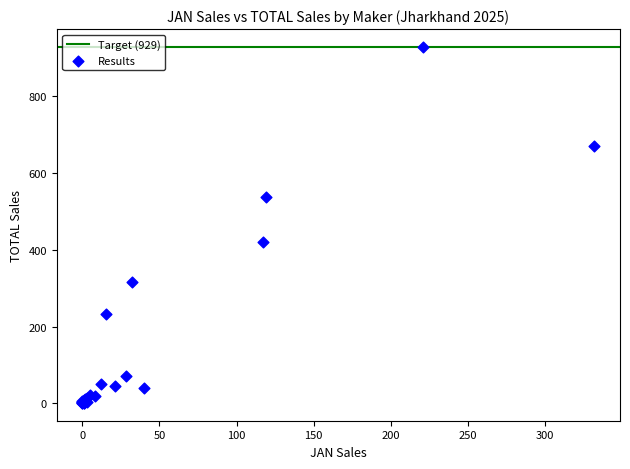

What Y value in the scatter plot is closest to 465?

421